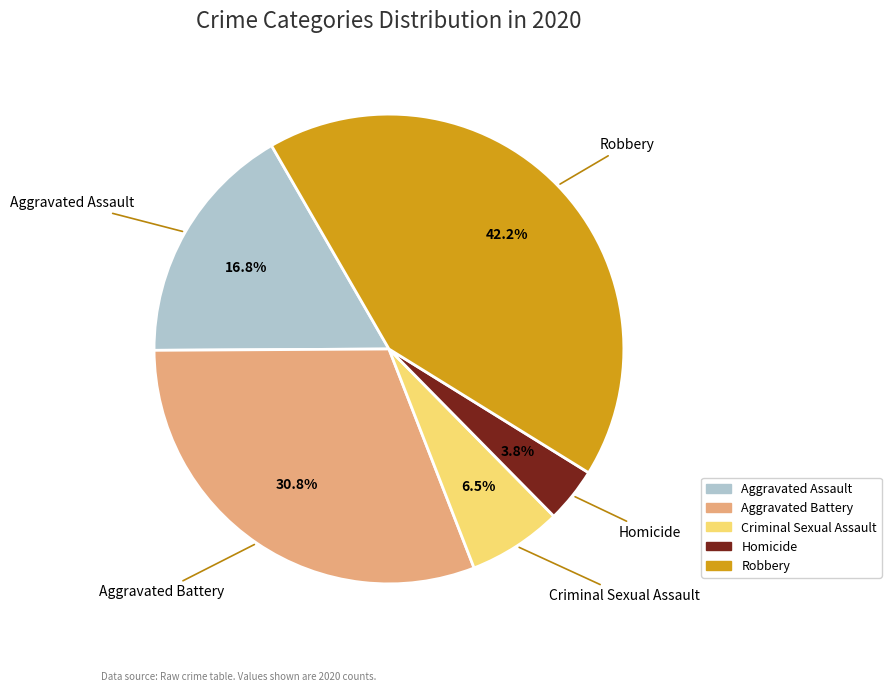

Is there a majority slice in this chart?

No